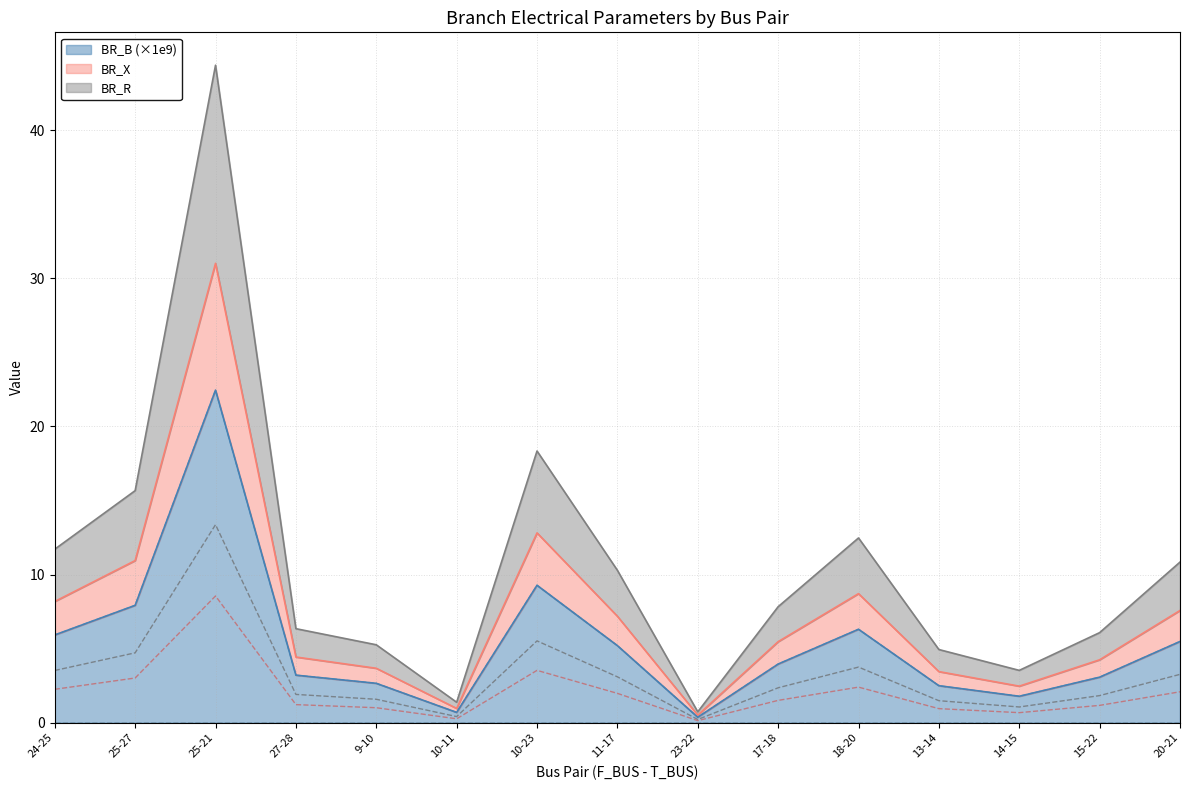

Where does the BR_X series first go above 5?

24-25